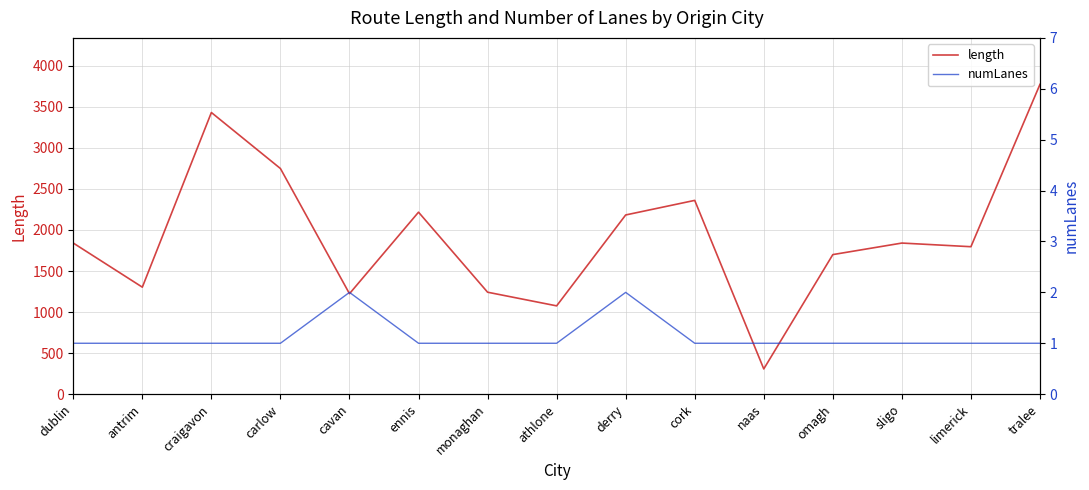

What is the approximate value of length at omagh?

1700.3